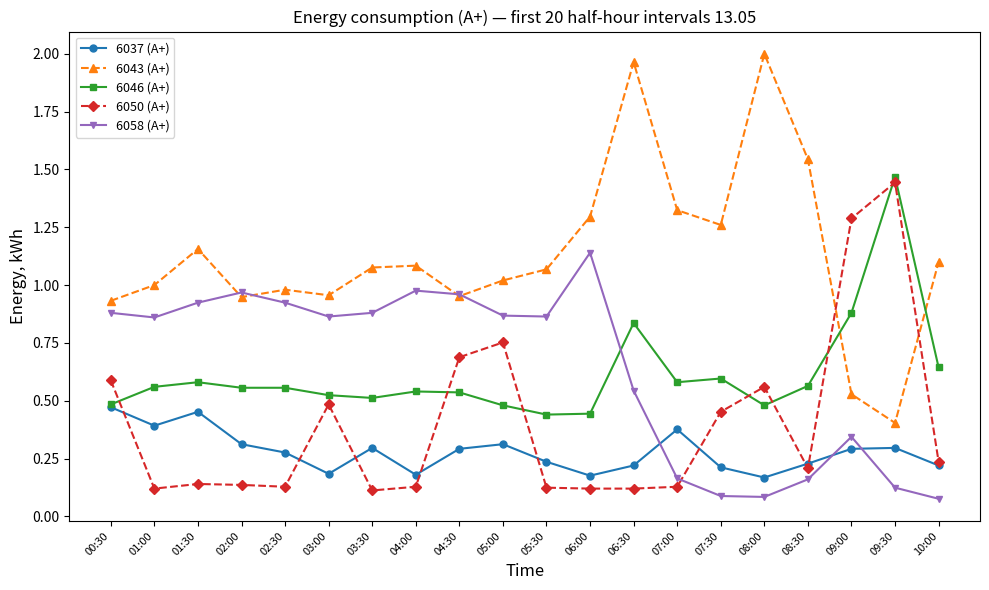

The 6046 (А+) series shows 2.3 at 09:30. True or false?

False